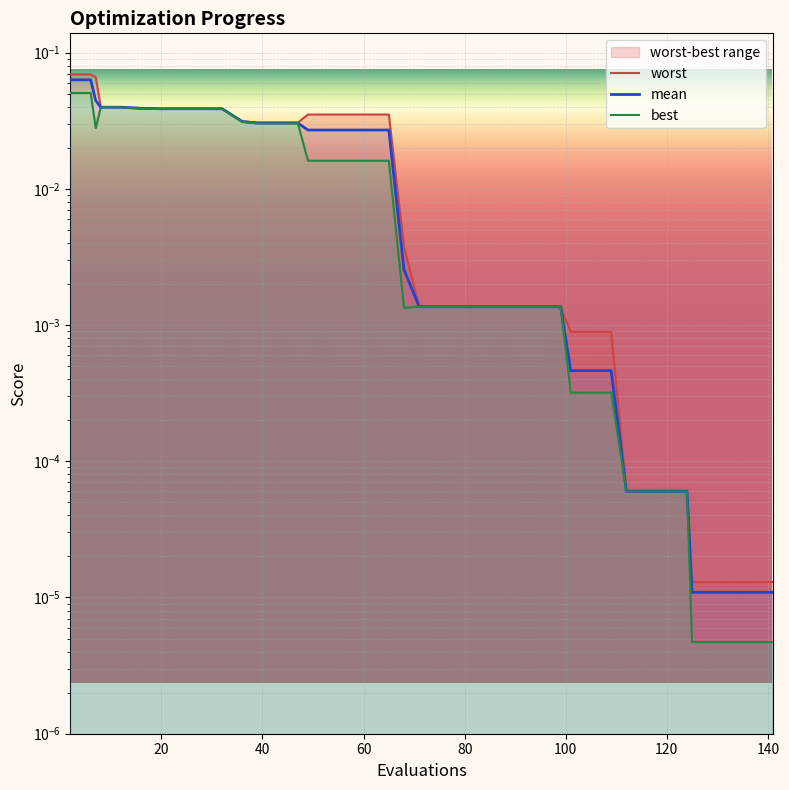

Is the value of mean at 18 greater than the value of worst at 38?

Yes